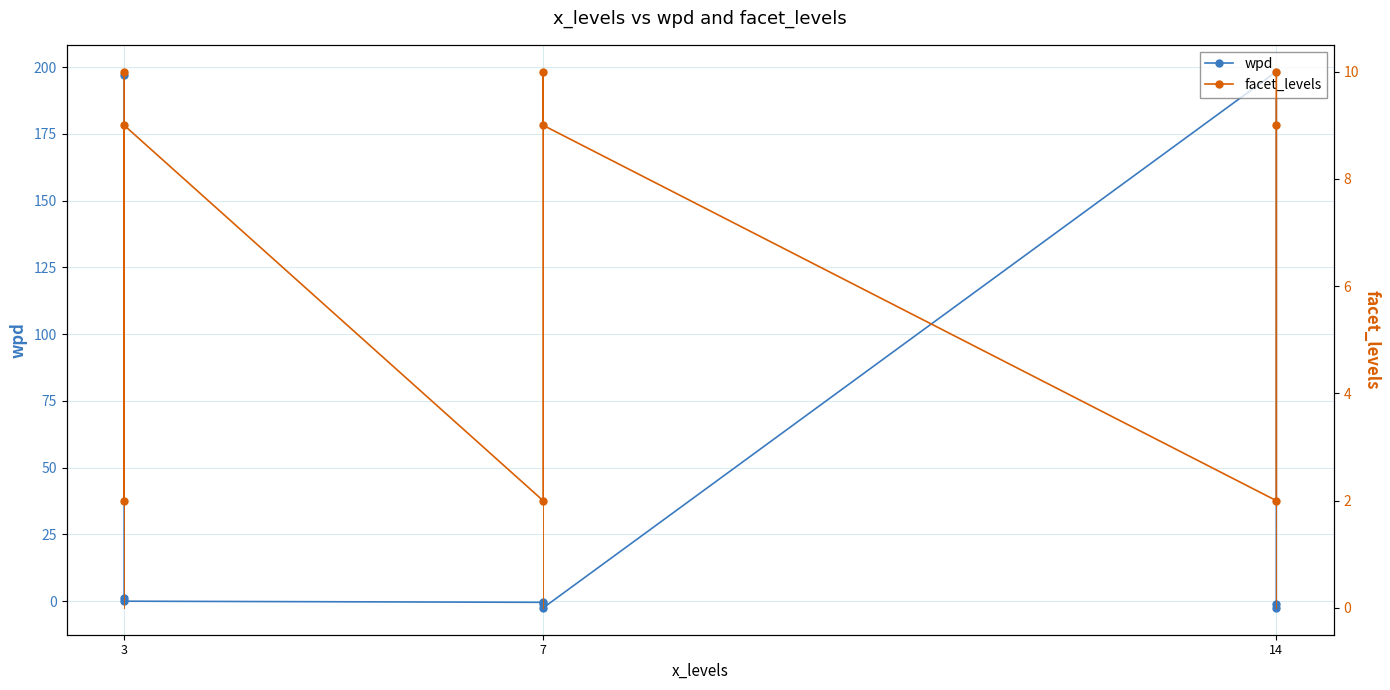

At how many categories does at least one series exceed 160?

2